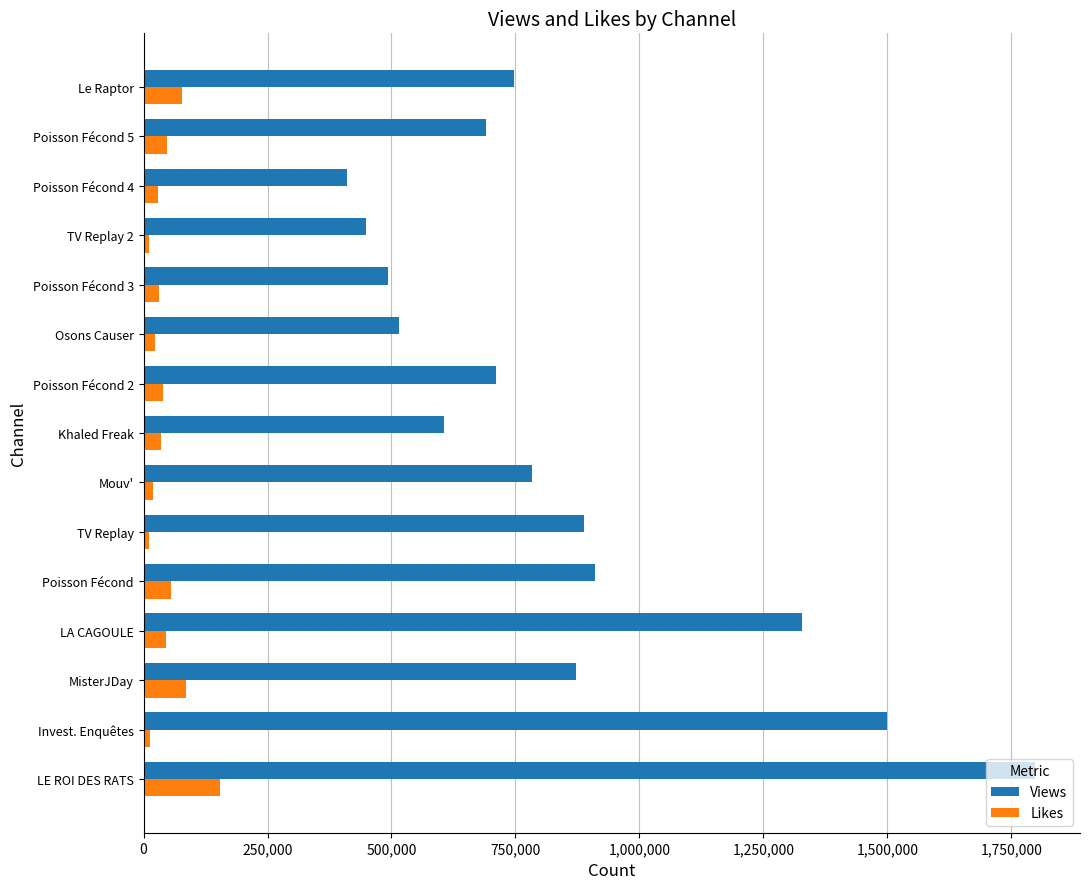

What is the sum of all Views values?

12697509